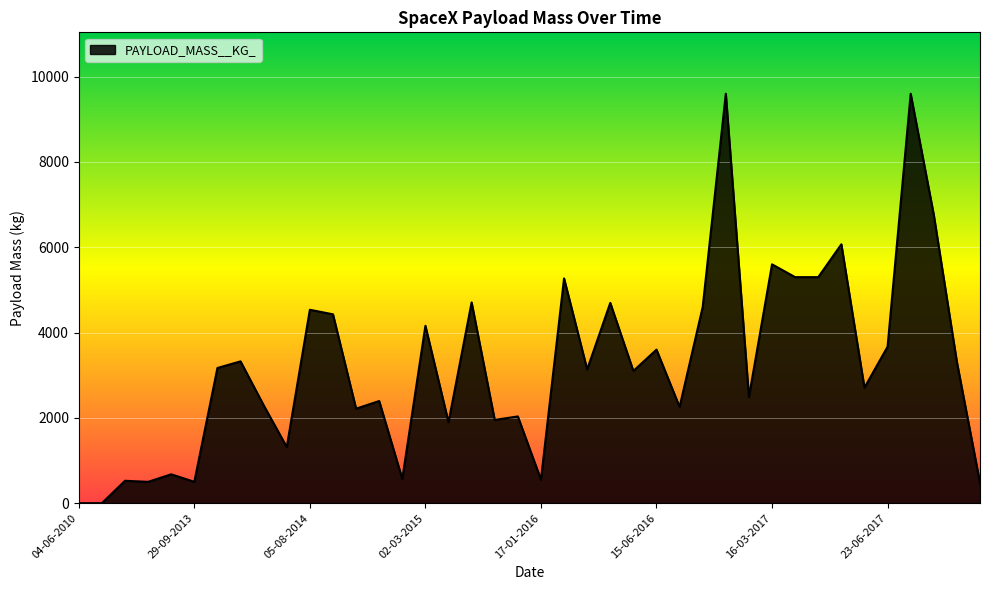

What is the difference between the maximum and minimum values?

9600